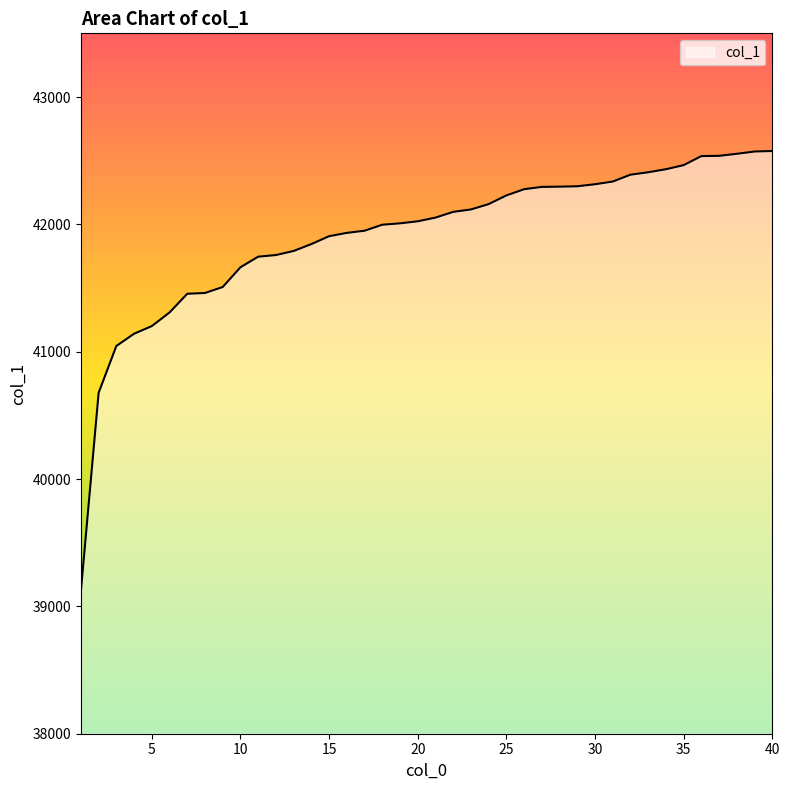

What is the greatest value displayed?

42576